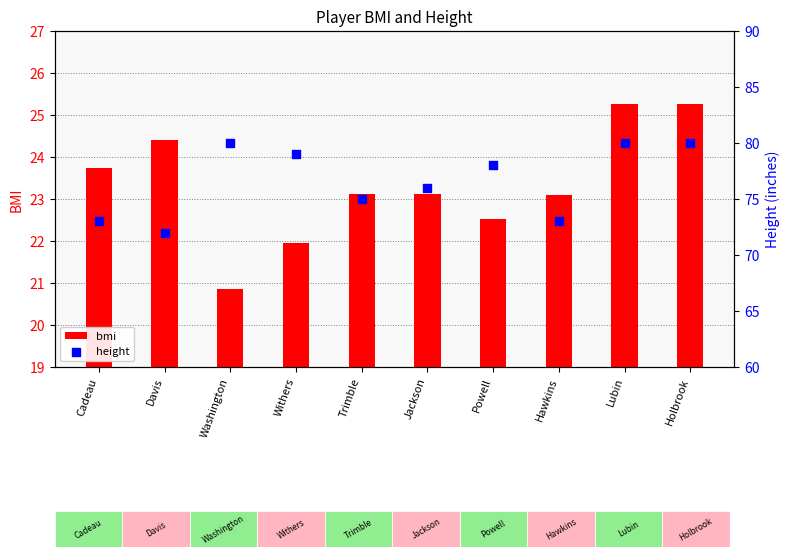

Is the value of bmi at Lubin greater than the value of height at Hawkins?

No